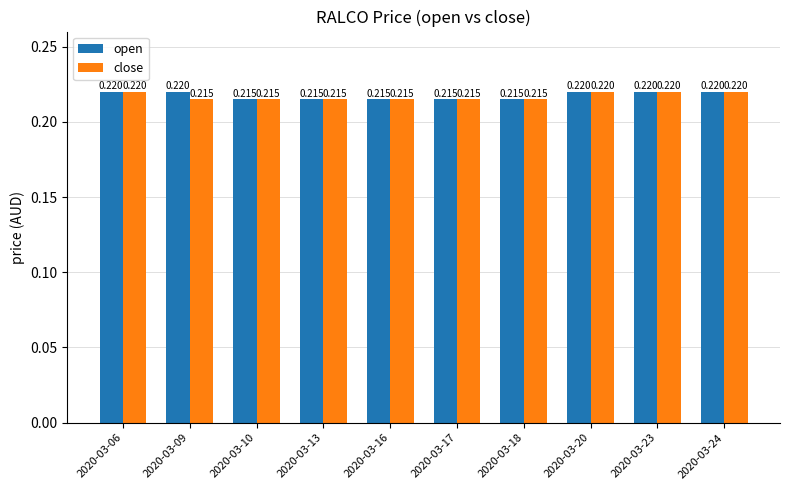

Are the bars grouped side by side (vs. stacked)?

Yes